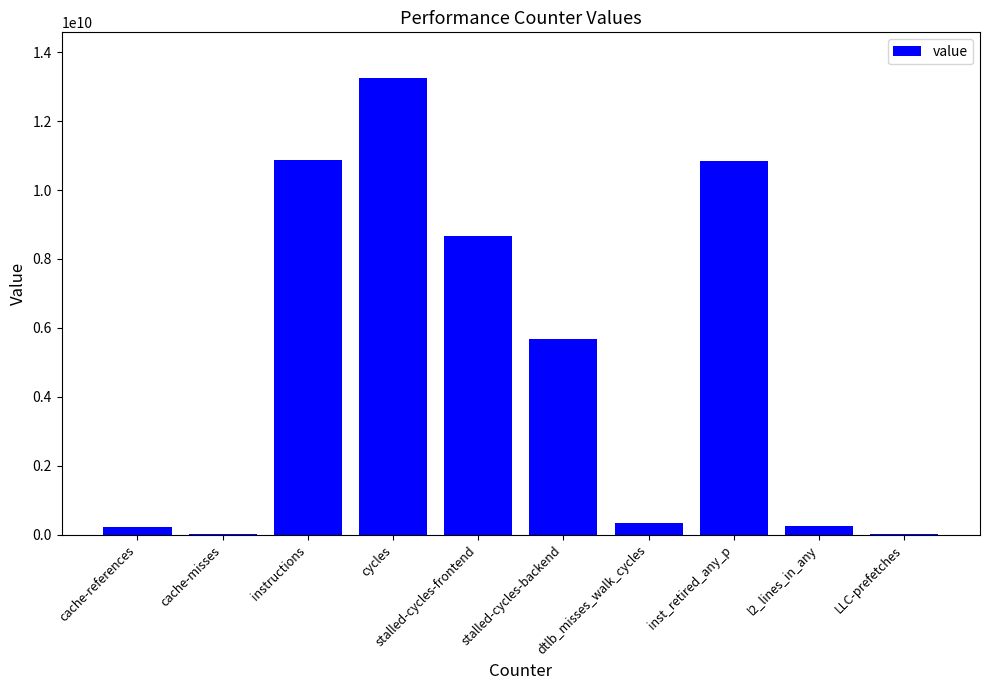

What is the maximum value shown in the chart?

13251557998